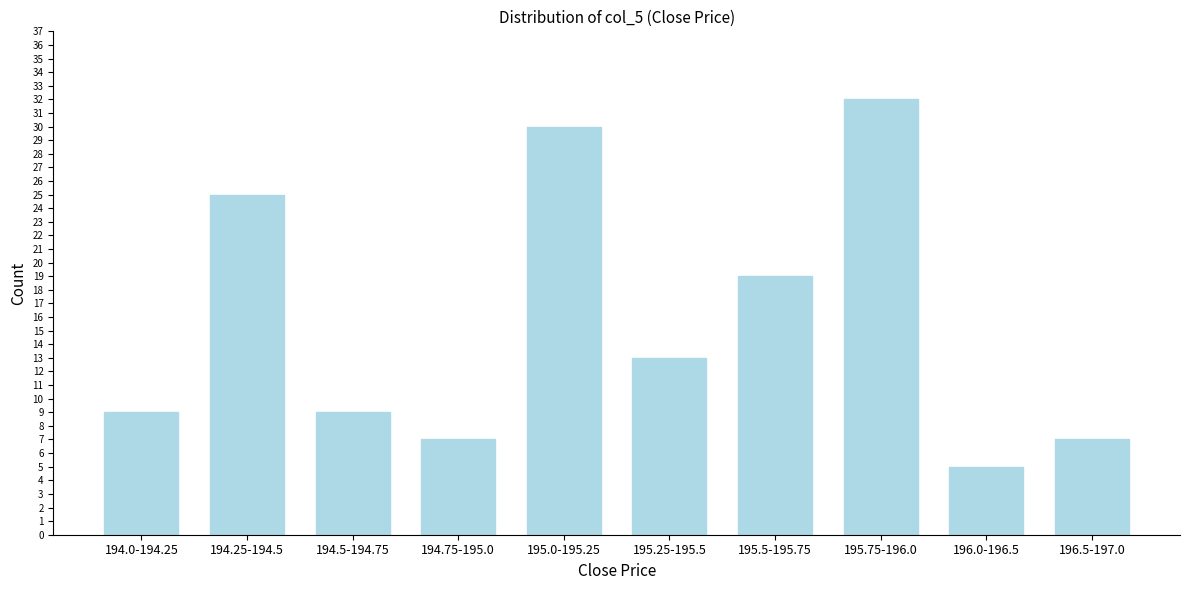

Reading left to right, transcribe all the data shown in this chart.

9	25	9	7	30	13	19	32	5	7